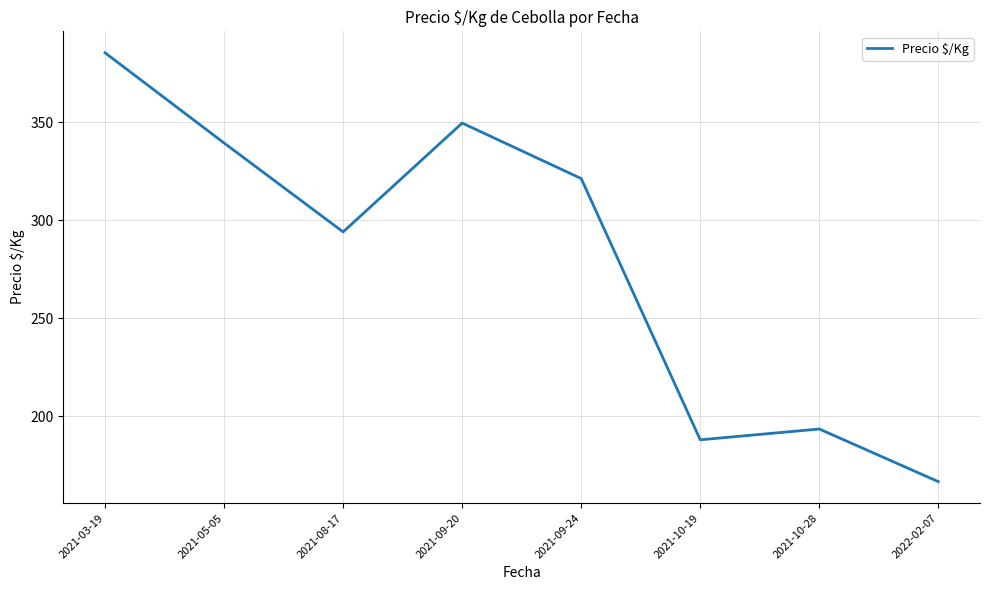

What is the change in value from 2021-05-05 to 2021-09-20?

+10.2